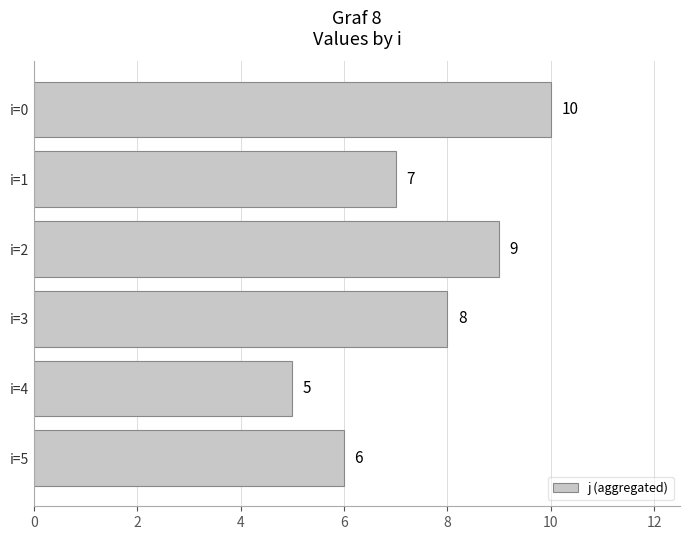

True or false: the data shows 3 at i=1.

False